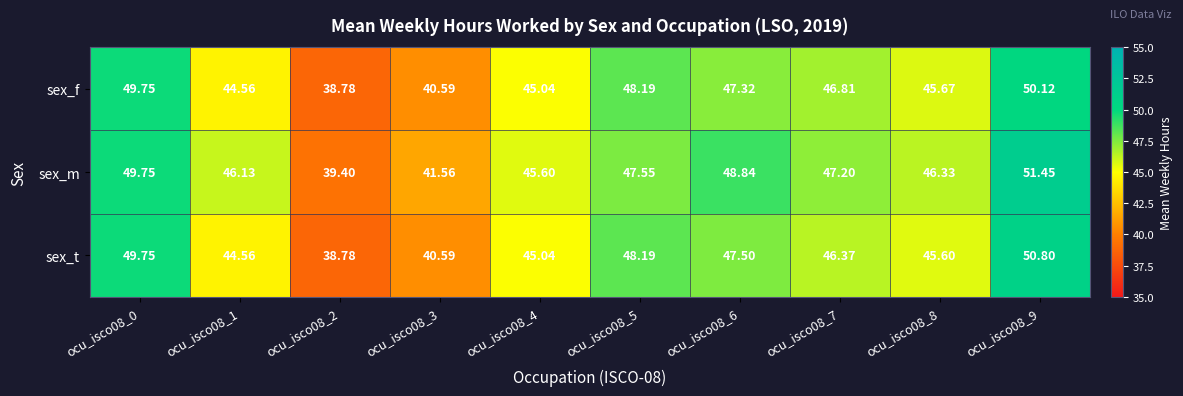

Rank the series by their maximum value, from lowest to highest.

sex_f, sex_t, sex_m